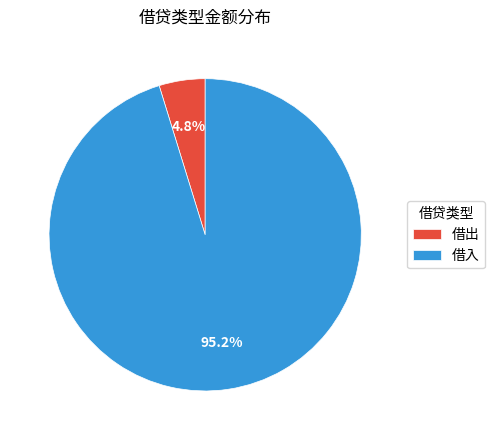

How many segments does this pie chart have?

2